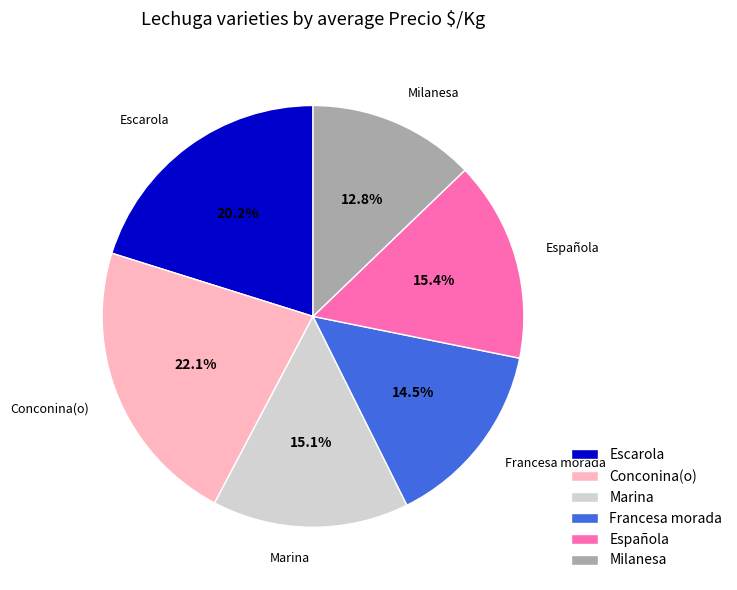

Which category has the biggest portion of the pie?

Conconina(o)